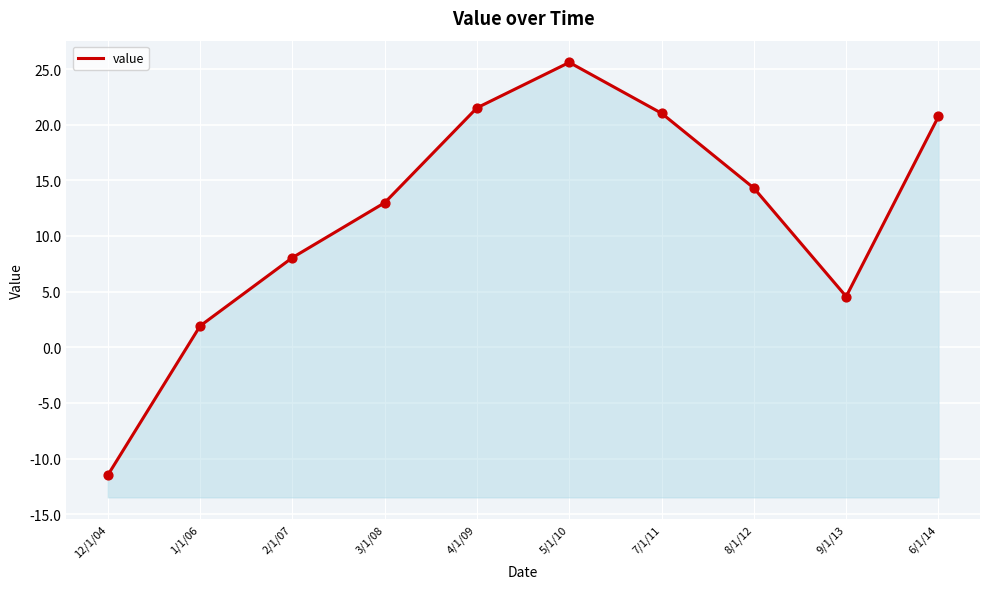

What is the ratio of the value at 4/1/09 to the value at 3/1/08?

1.7